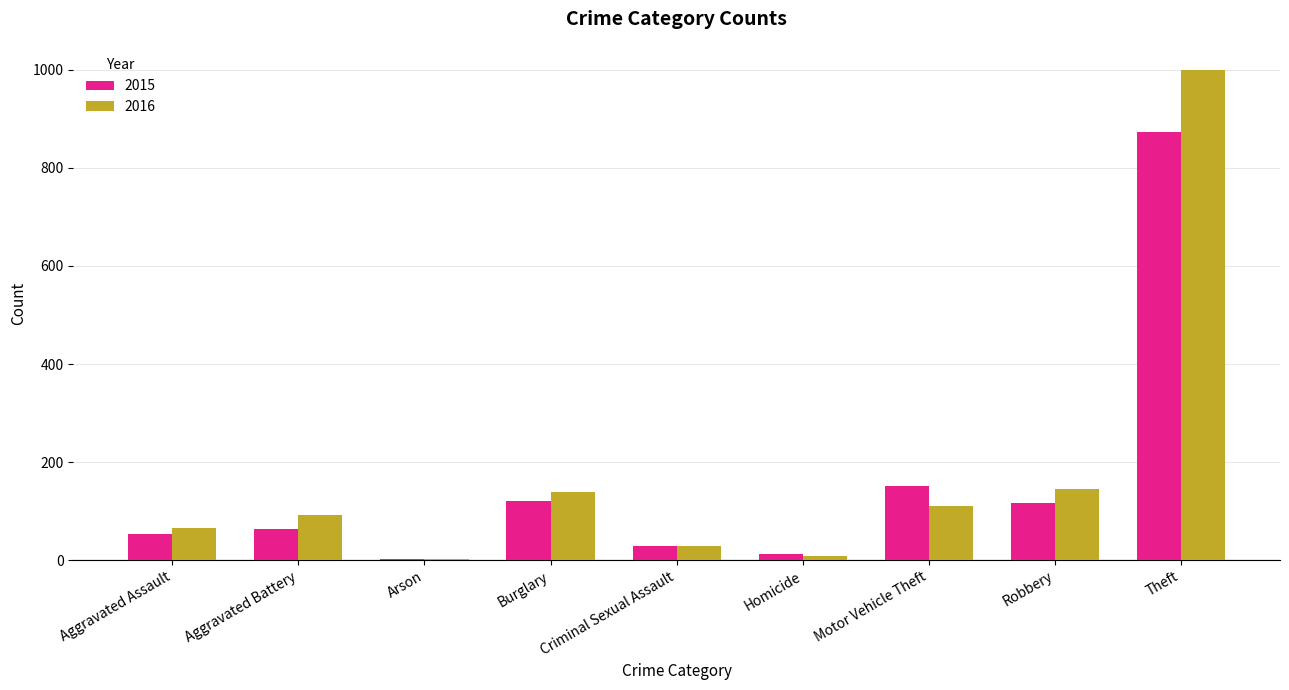

Which series changed the most between Aggravated Assault and Robbery?

2016